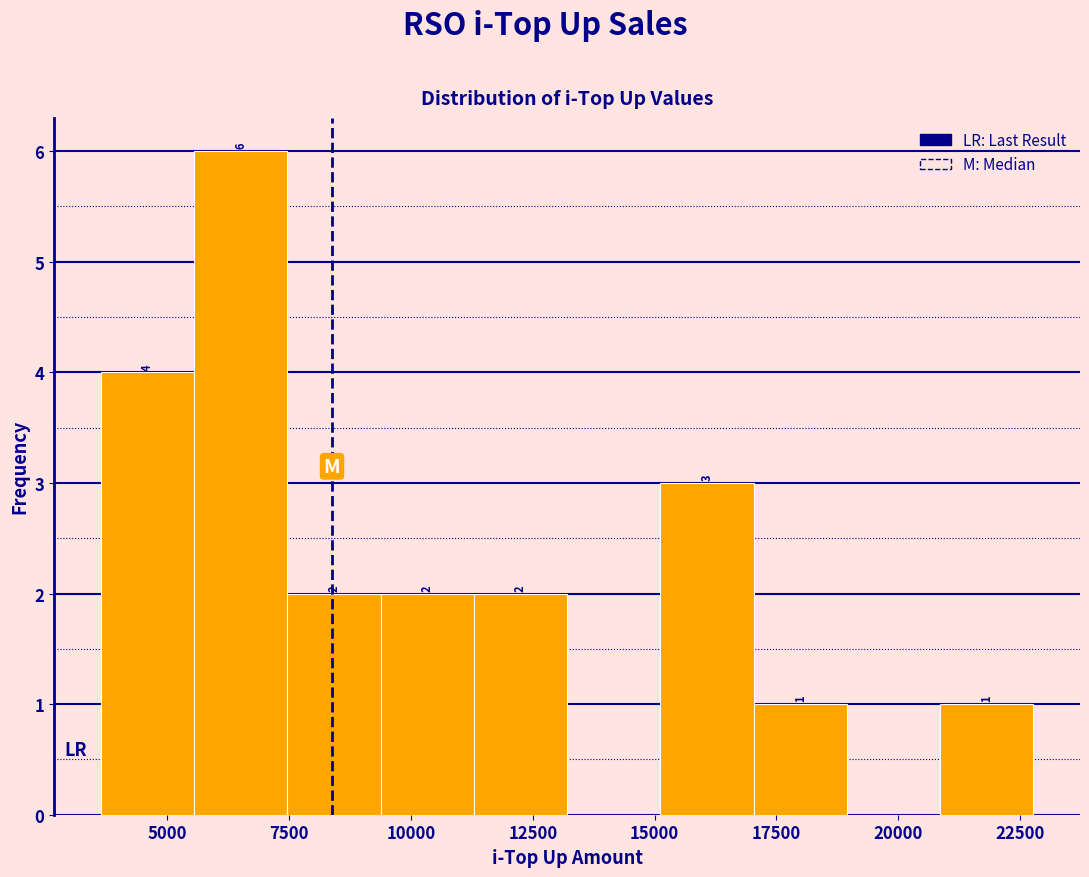

Read against the x-axis, roughly where is the centre of the tallest bar?

6500